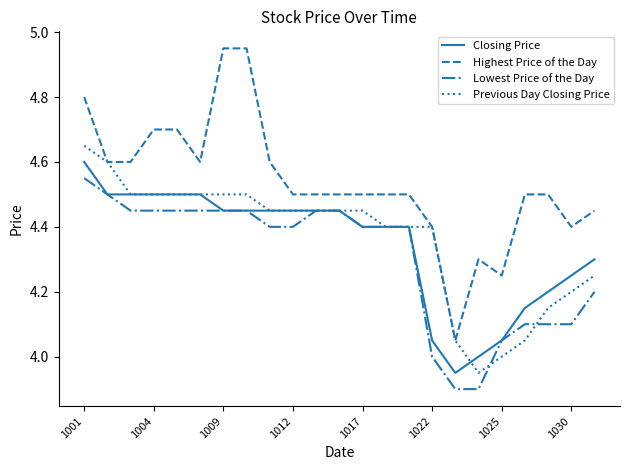

True or false: Highest Price of the Day and Lowest Price of the Day cross at least once.

False